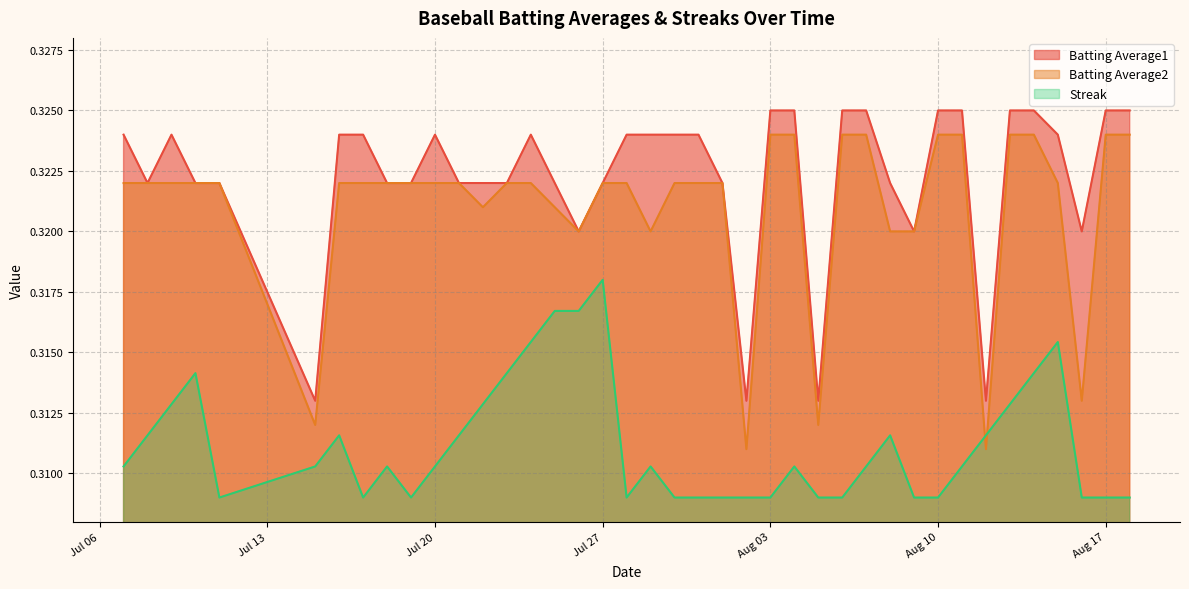

How many interior local peaks does the Streak series have?

8